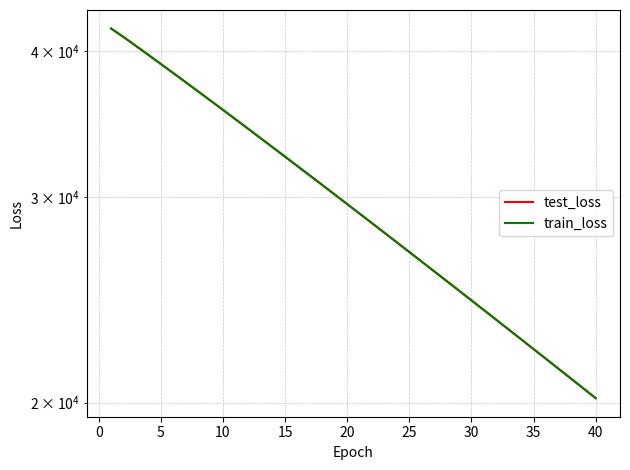

The test_loss series shows 22220.2 at 35. True or false?

True